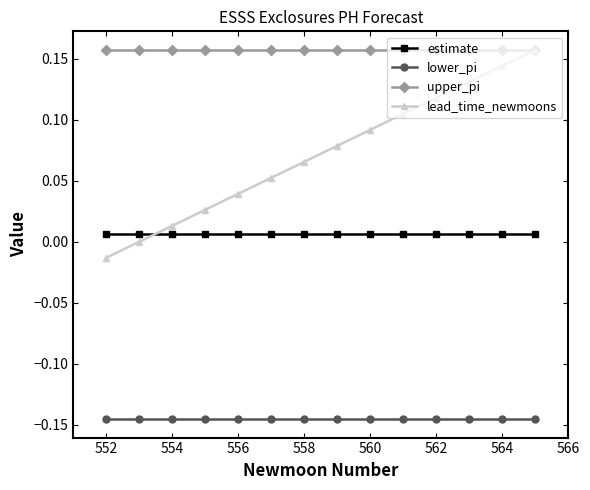

Rank the series by their average value, from highest to lowest.

upper_pi, lead_time_newmoons, estimate, lower_pi